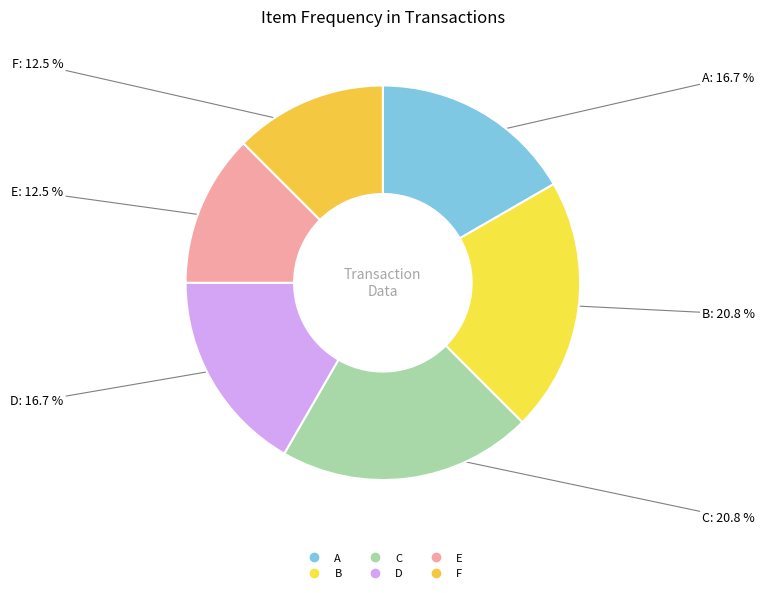

Count the number of slices in the pie.

6